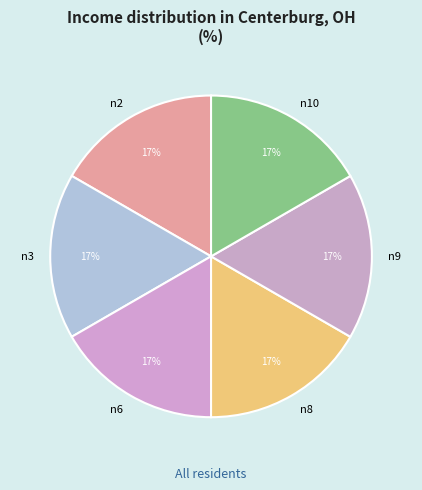

Is it true that n8 is 23% of the pie?

False